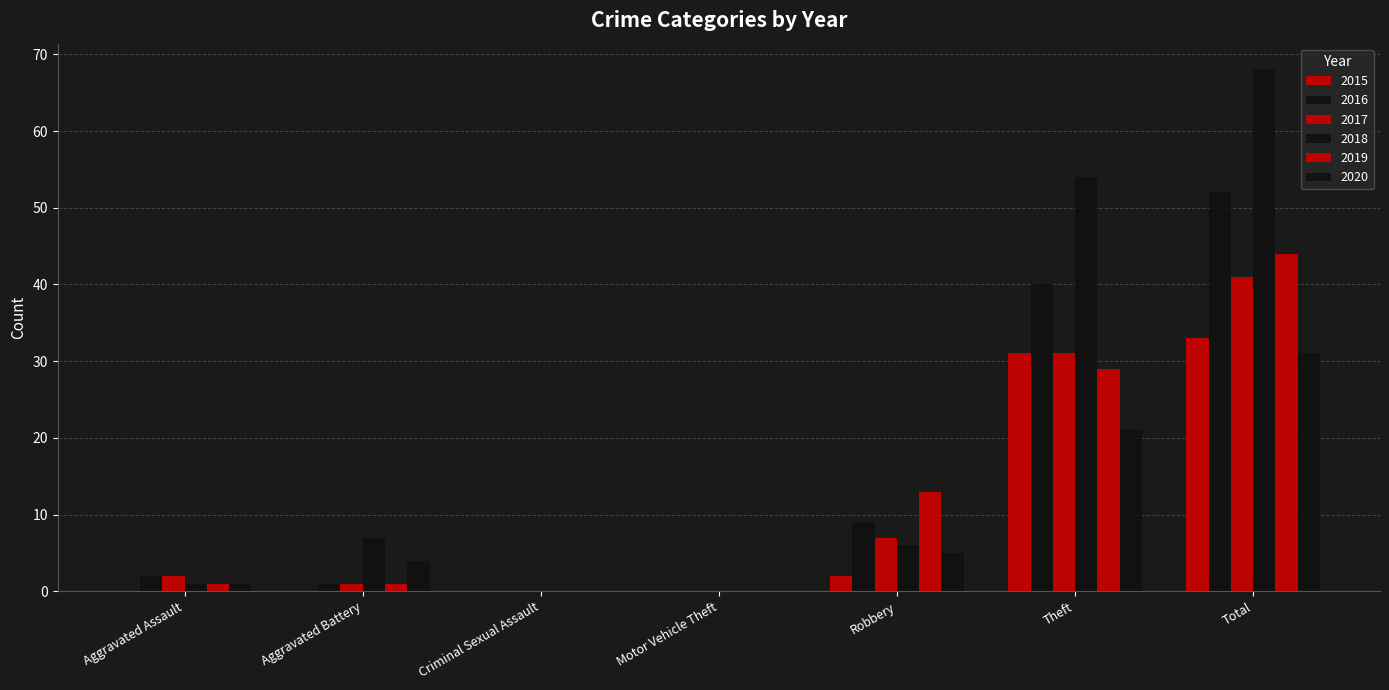

Count the number of categories in the chart.

7